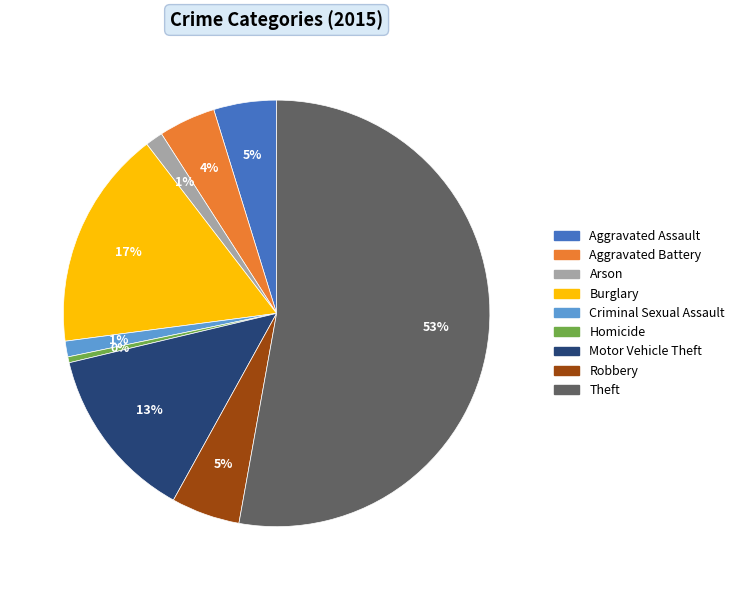

How many segments does this pie chart have?

9